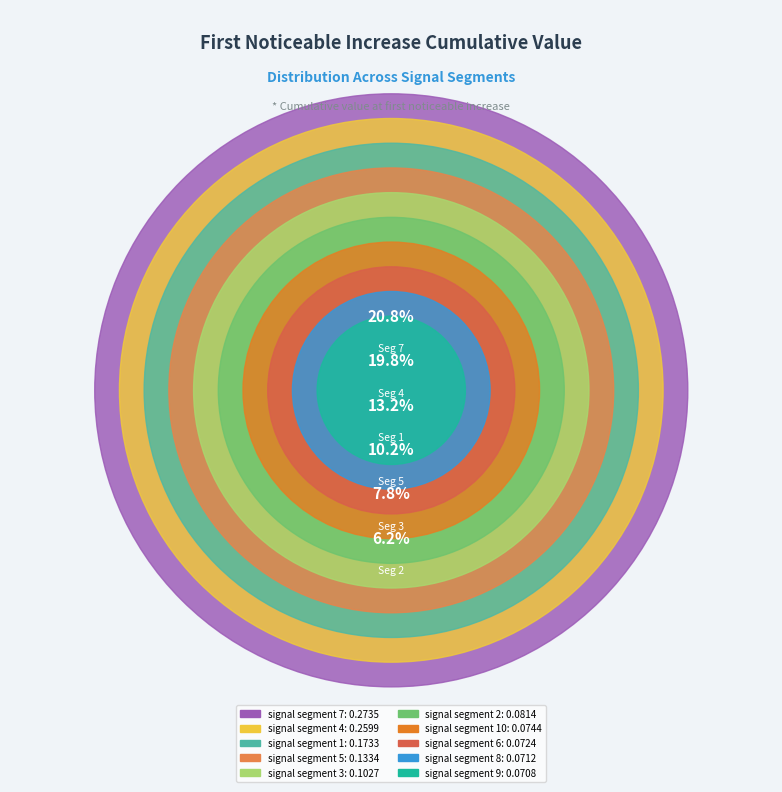

Rank the categories by value from highest to lowest.

signal segment 7, signal segment 4, signal segment 1, signal segment 5, signal segment 3, signal segment 2, signal segment 10, signal segment 6, signal segment 8, signal segment 9